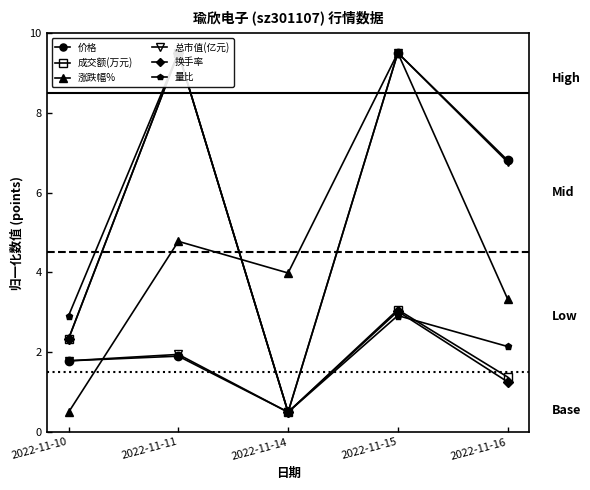

Where is the first local minimum for 总市值(亿元)?

2022-11-14